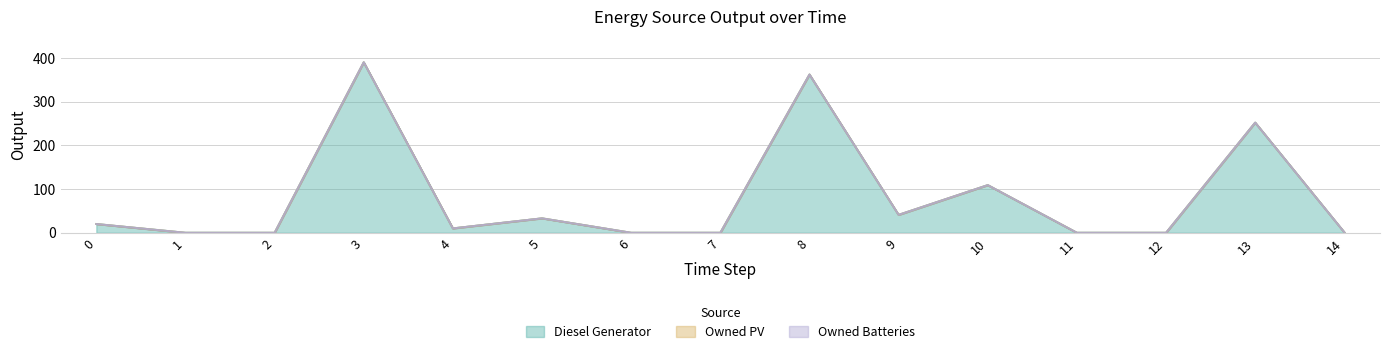

Which series has the widest spread of values?

Diesel Generator